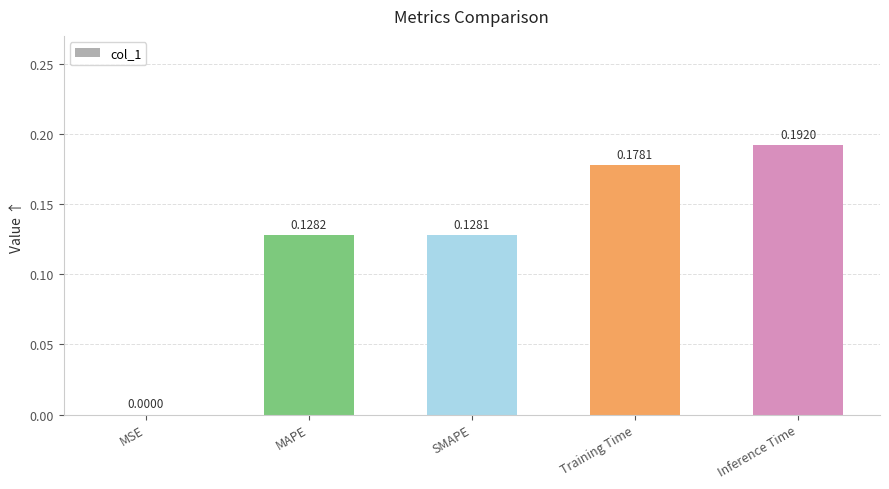

Which label corresponds to the largest value in the chart?

Inference Time